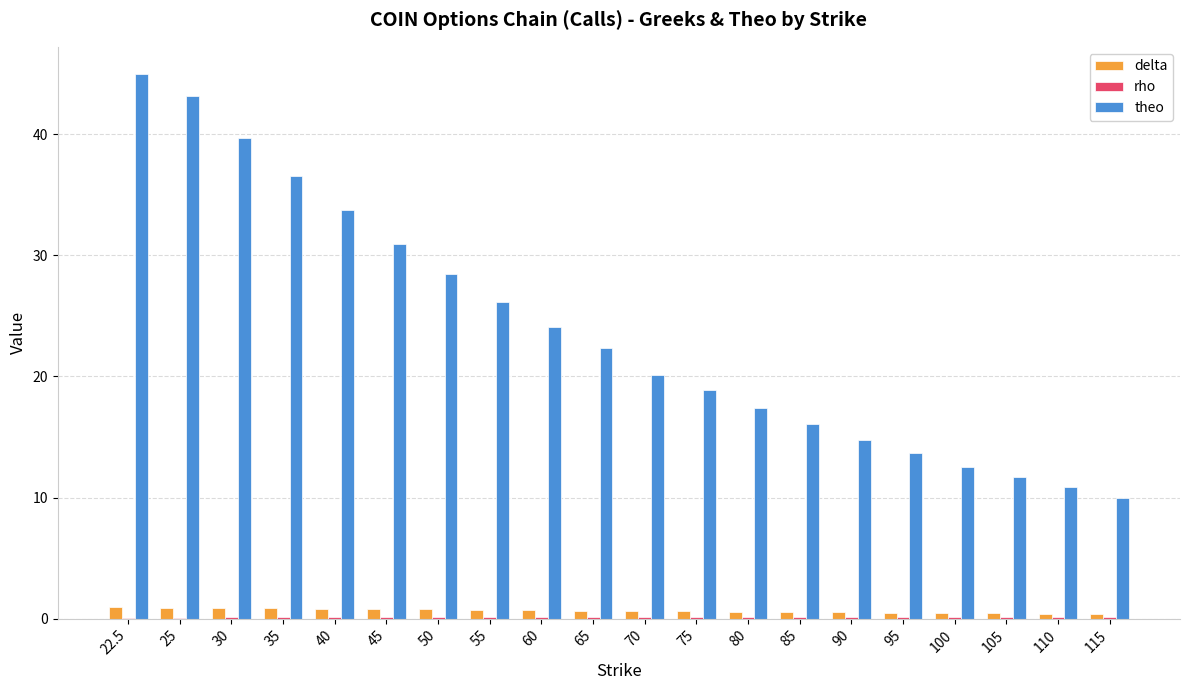

True or false: theo has a value of 11.7 at 105.

True